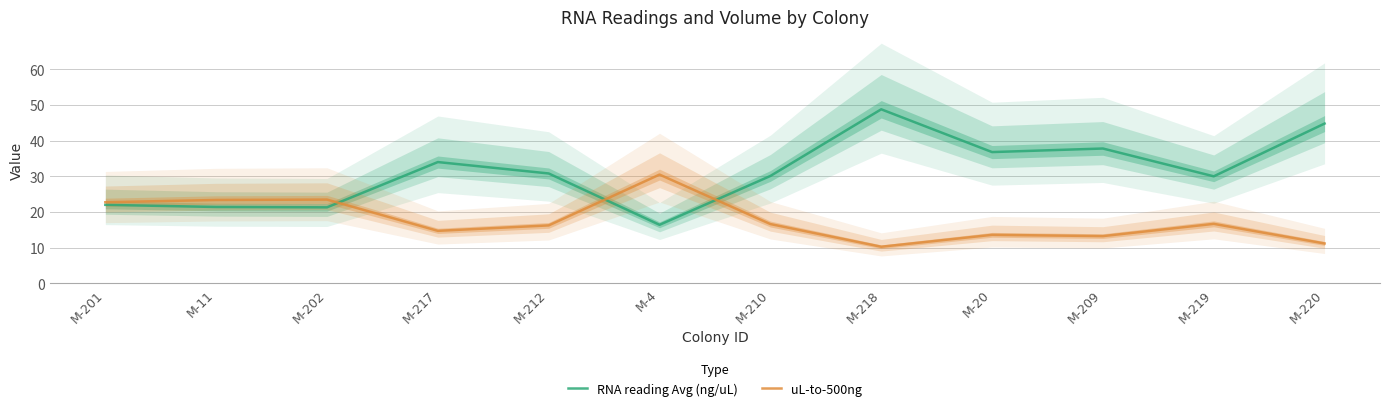

At which label does uL-to-500ng reach its minimum?

M-218